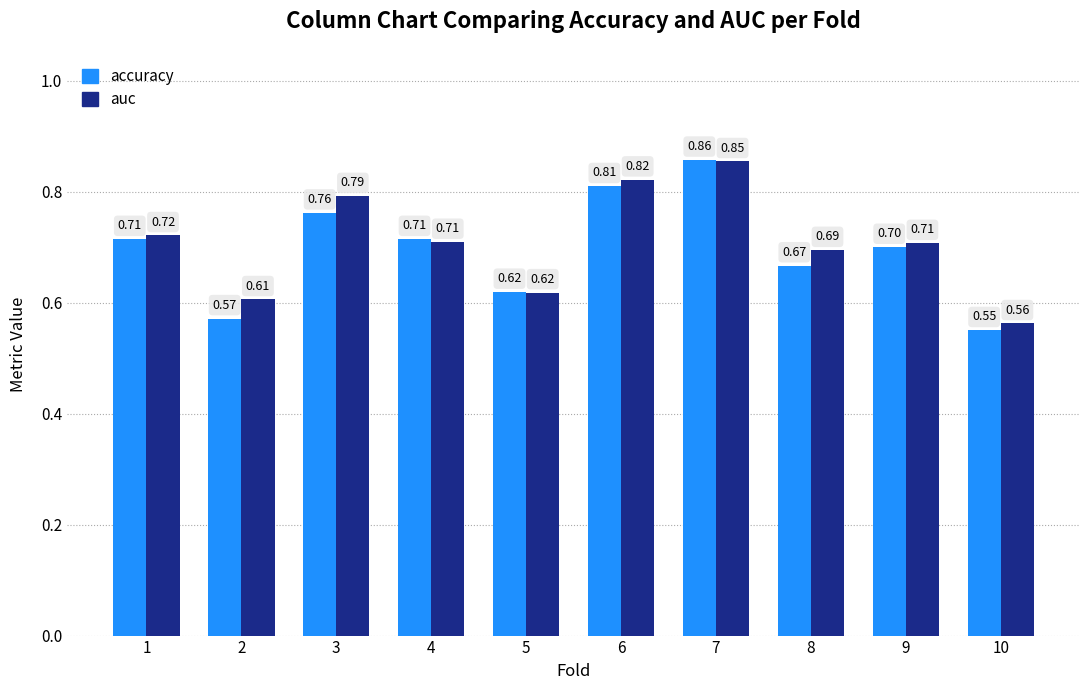

List the series in order of their overall mean, highest first.

auc, accuracy